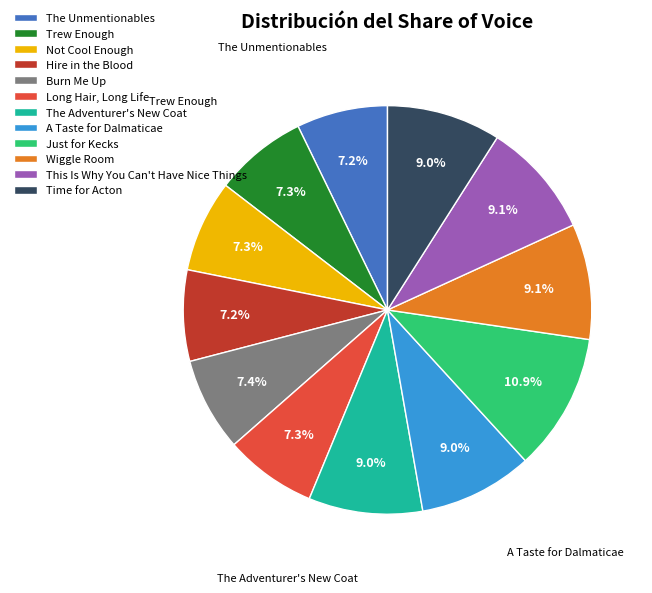

Does any single category account for the majority?

No